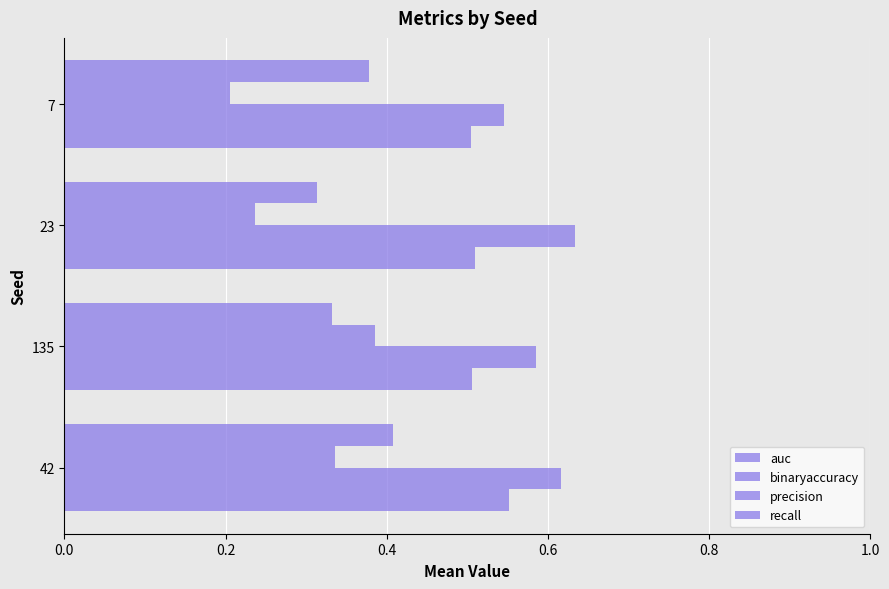

Count the number of data series in this chart.

4